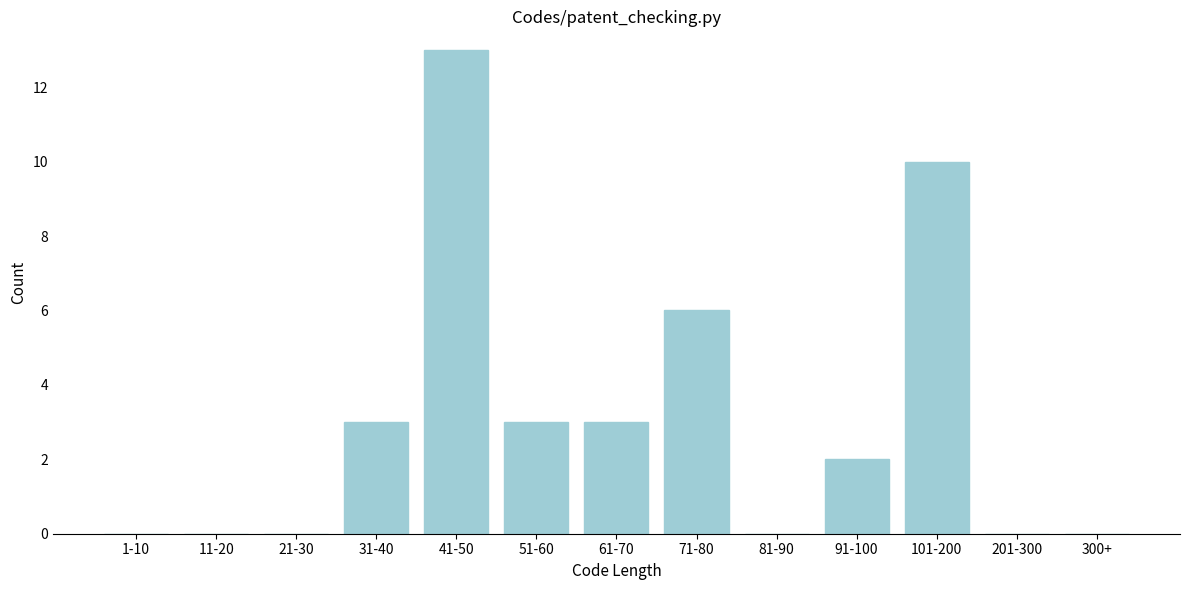

What is the change in value from 101-200 to 201-300?

-10